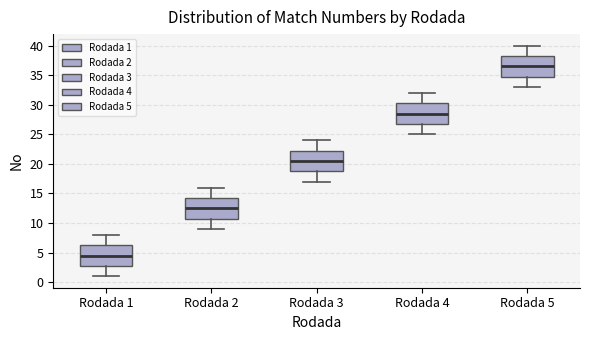

Reading left to right, transcribe this box plot: for each box, give where its median line is, the range the box spans, and where its two whiskers end, as read against the y-axis. The values are not printed on the chart, so give them approximately, as read against the axis.

Rodada 1: median 4.5, box 3.0 to 6.5, whiskers 1.0 to 8.0
Rodada 2: median 12.5, box 11.0 to 14.5, whiskers 9.0 to 16.0
Rodada 3: median 20.5, box 19.0 to 22.5, whiskers 17.0 to 24.0
Rodada 4: median 28.5, box 27.0 to 30.5, whiskers 25.0 to 32.0
Rodada 5: median 36.5, box 35.0 to 38.5, whiskers 33.0 to 40.0